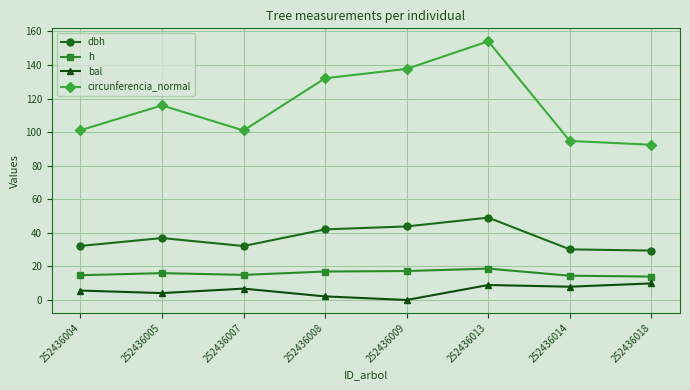

How many categories are shown in the chart?

8